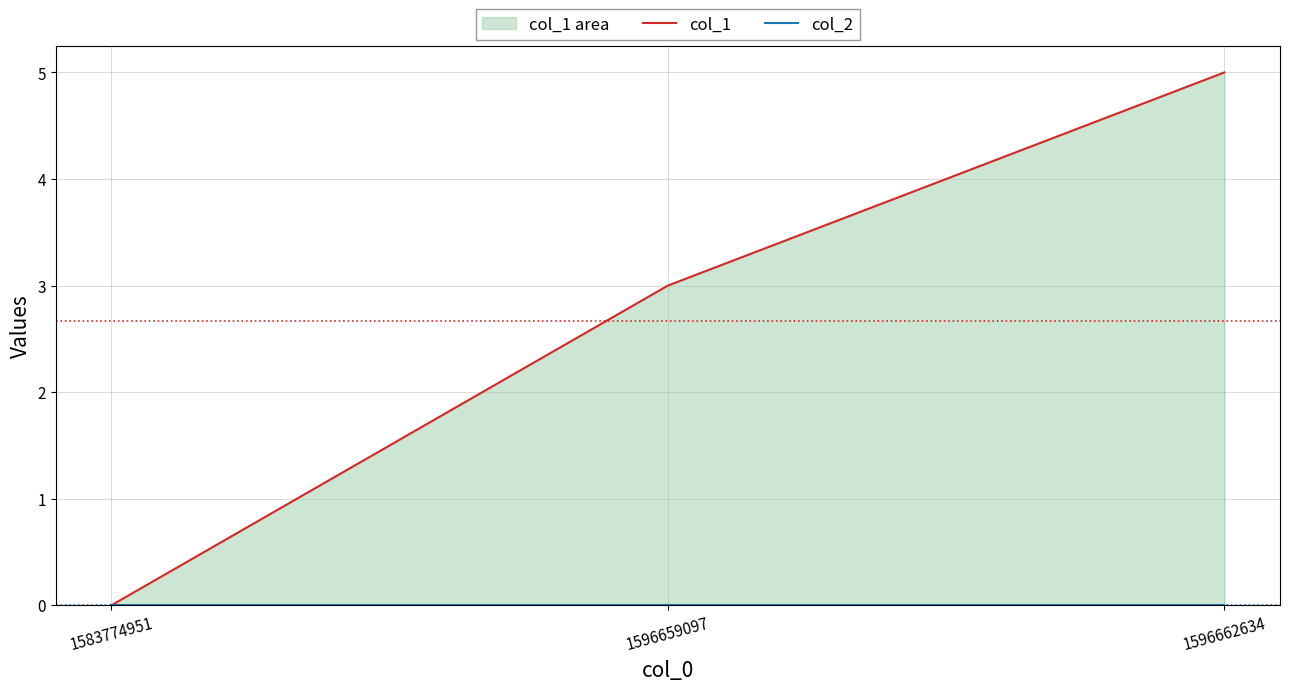

What is the difference between the col_1 values at 1596659097 and 1596662634?

2